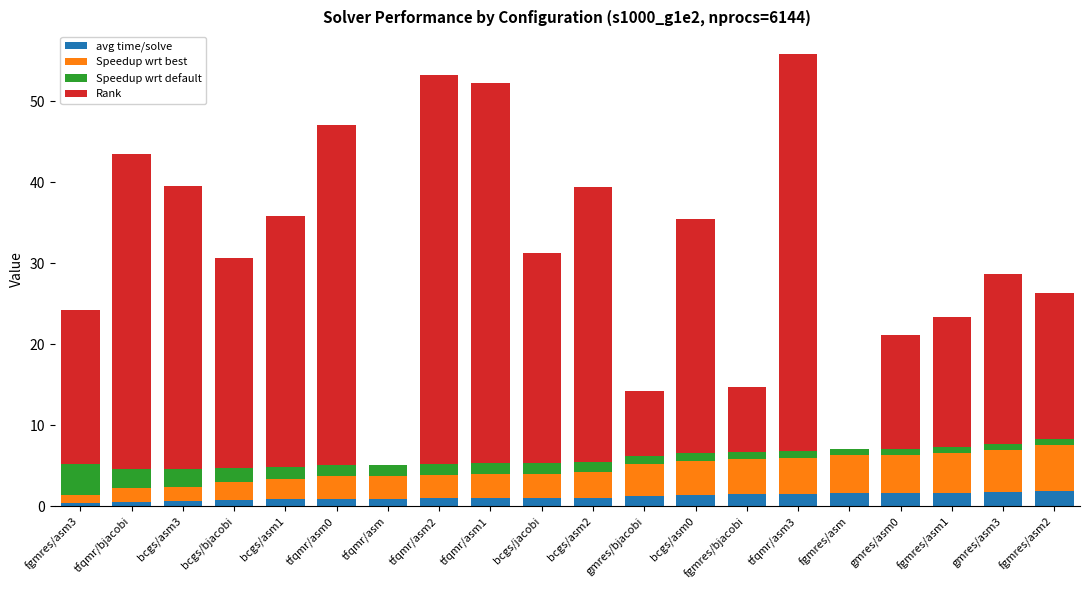

What is the maximum value for avg time/solve?

1.9